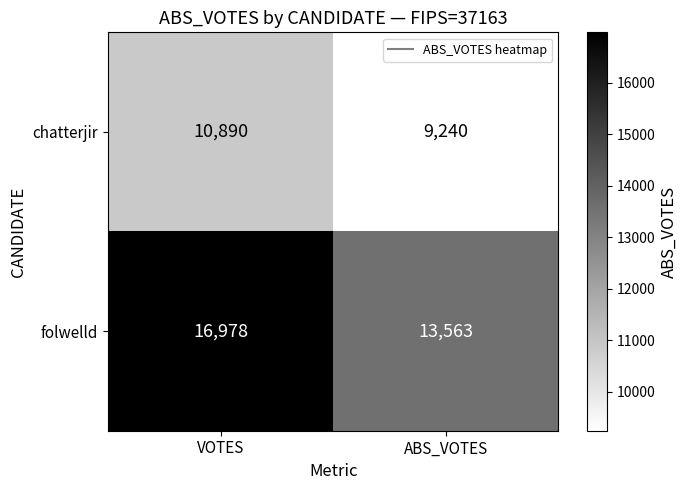

Count the number of categories in the chart.

2